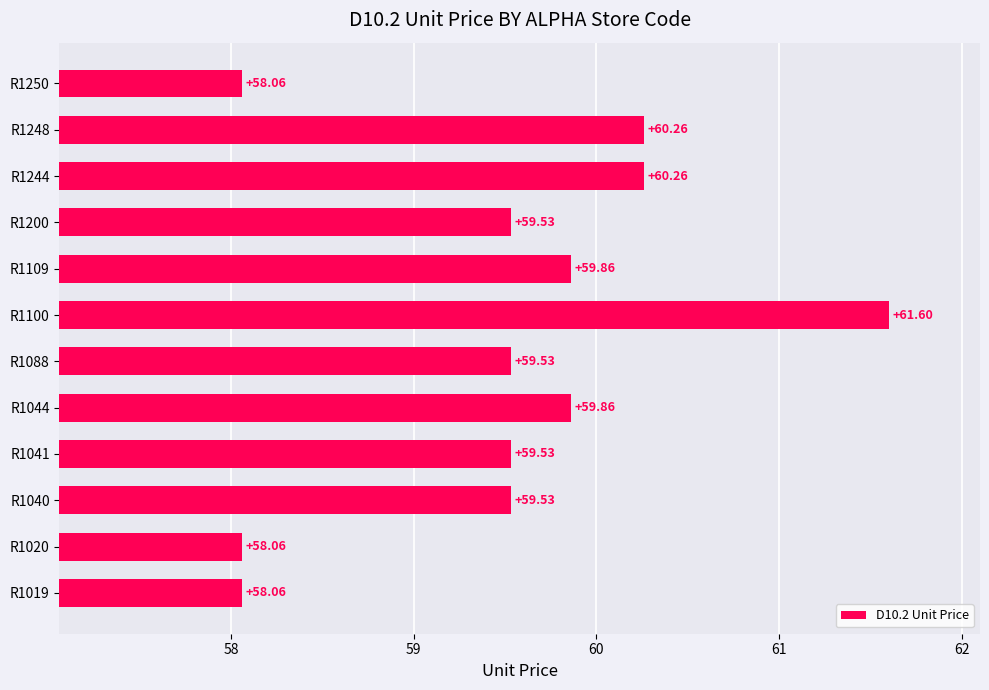

Does the chart contain any negative values?

No